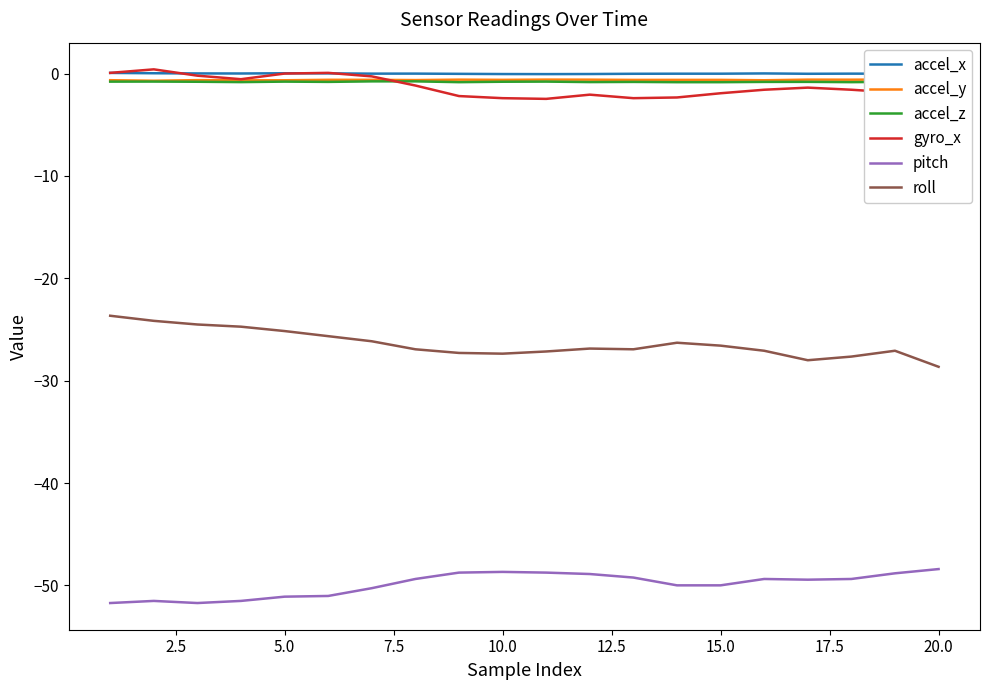

True or false: pitch and gyro_x intersect in this chart.

False